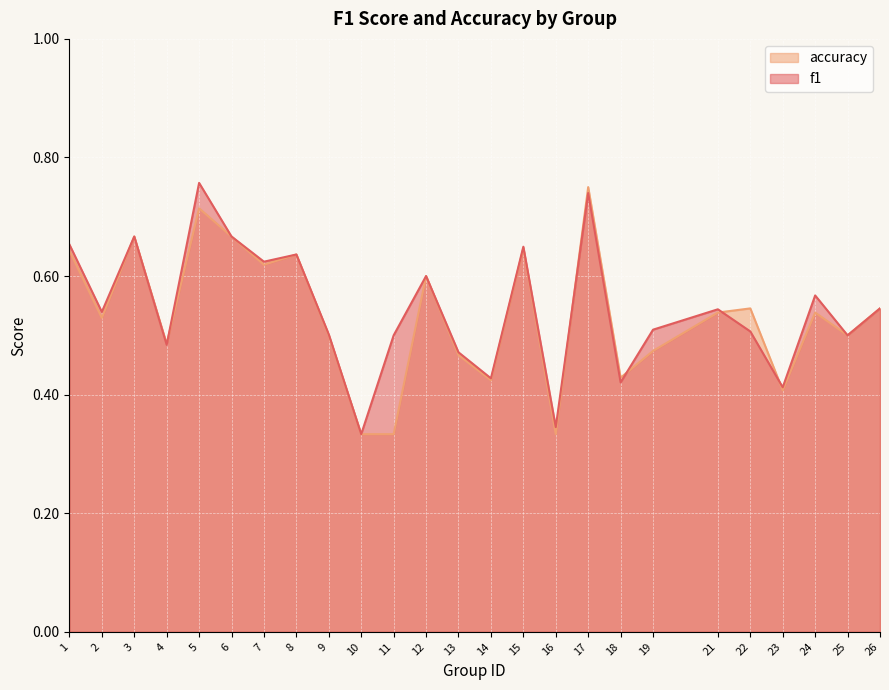

Is it true that f1 equals 0.2 at 25?

False